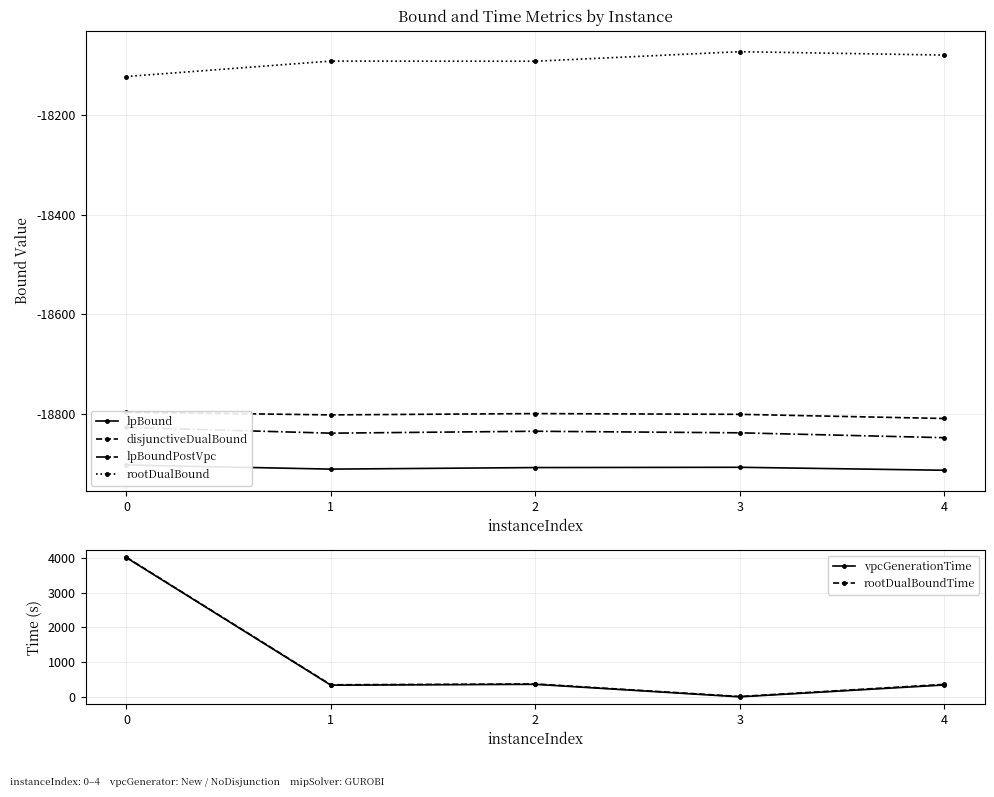

How many interior local peaks does the lpBoundPostVpc series have?

1